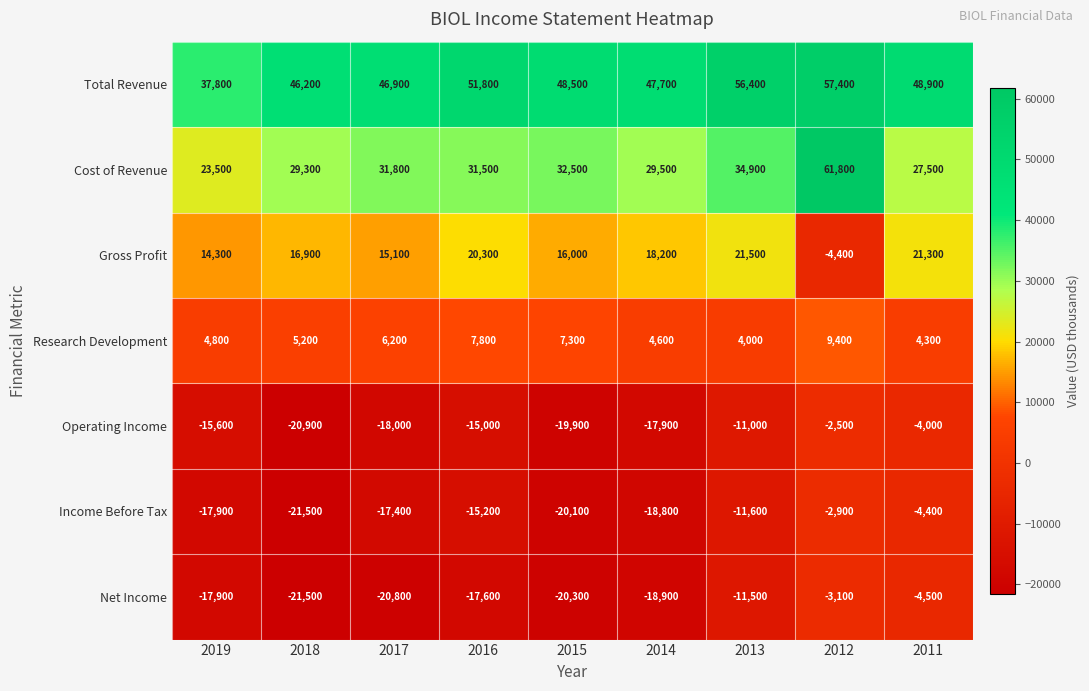

Which label corresponds to the smallest value in the chart?

2018